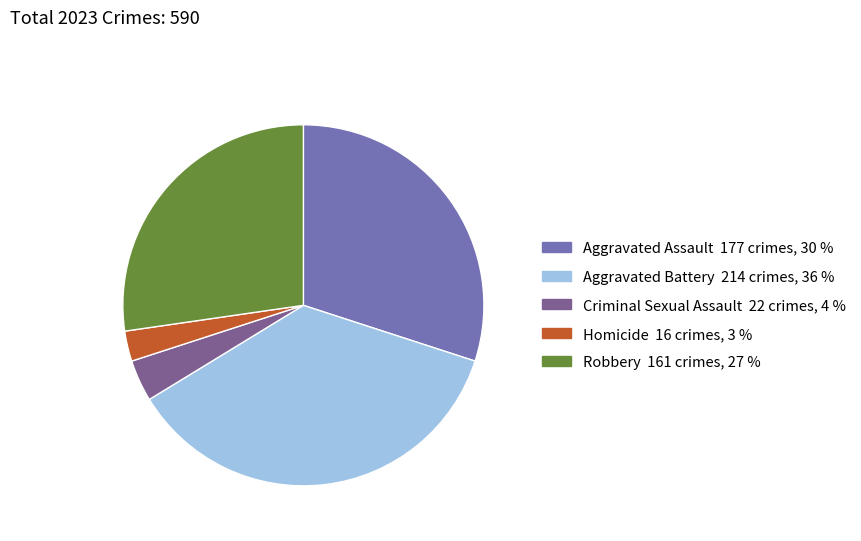

How many slices are in this pie chart?

5